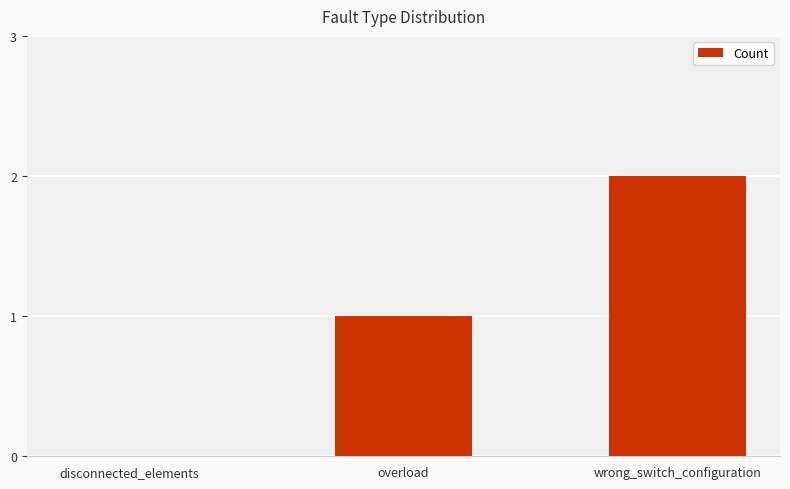

The value at disconnected_elements is 0. True or false?

True